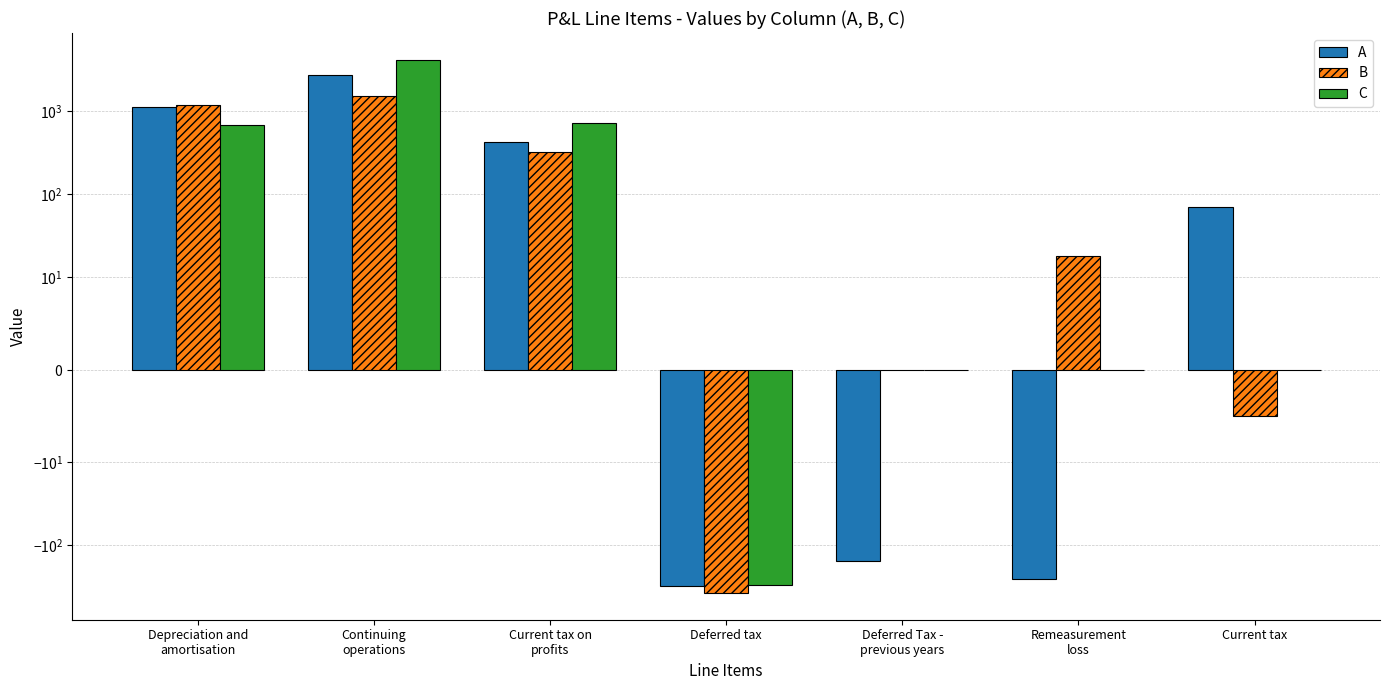

Rank the series by their maximum value, from highest to lowest.

C, A, B